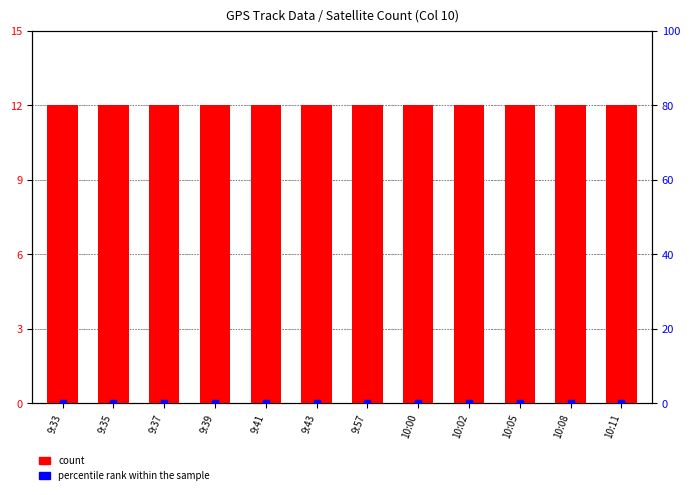

What are all the series names shown in the legend?

count, percentile rank within the sample